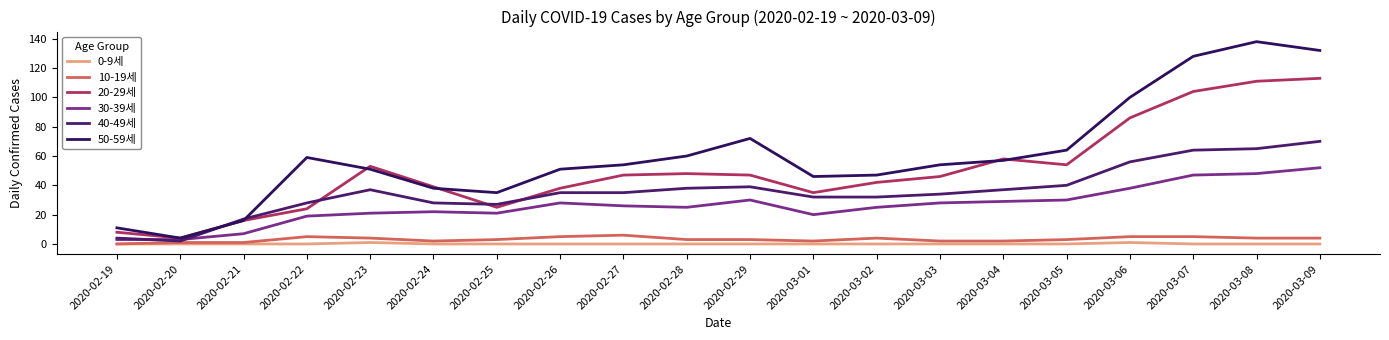

True or false: 40-49세 has a value of 12 at 2020-02-24.

False